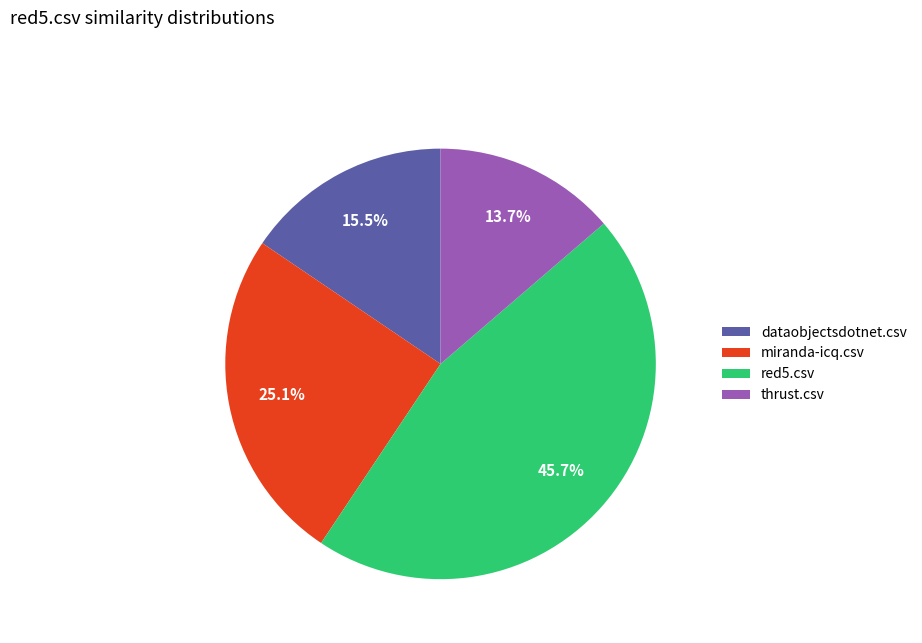

Is it true that thrust.csv is 14% of the pie?

True